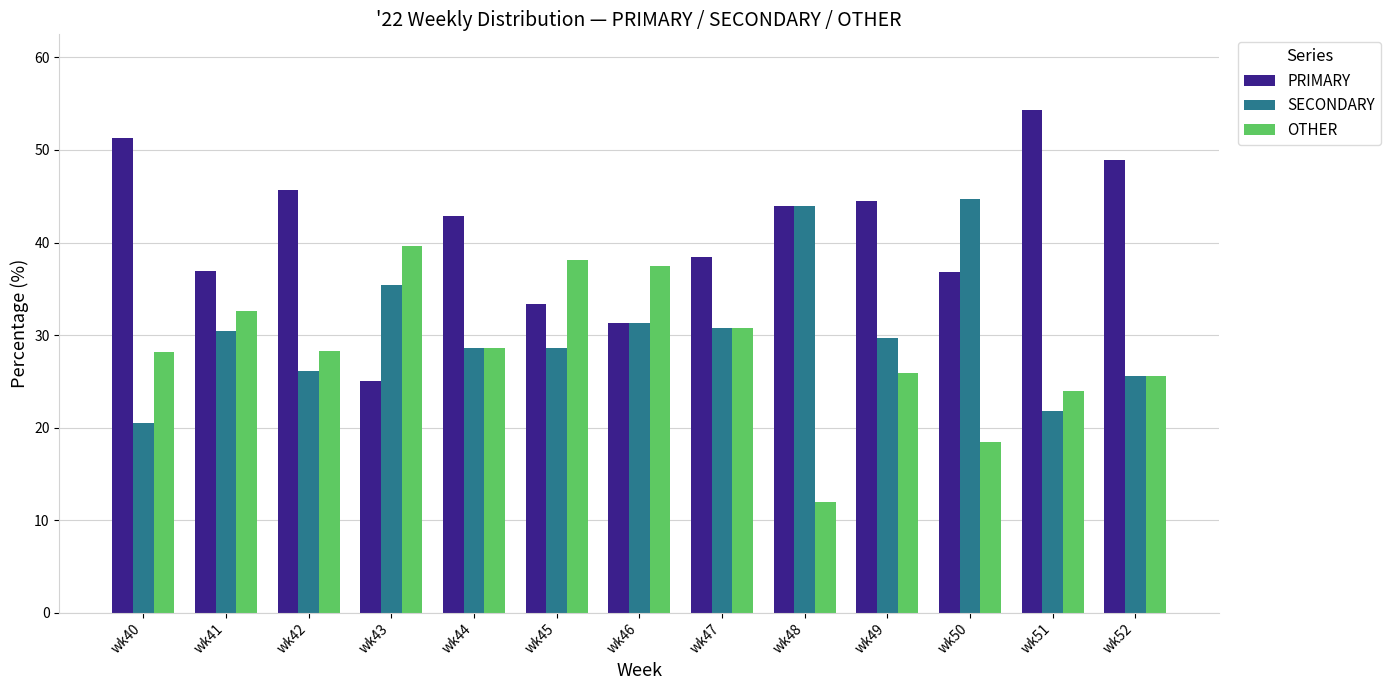

What is the difference between the maximum and second lowest values in the SECONDARY series?

23.0